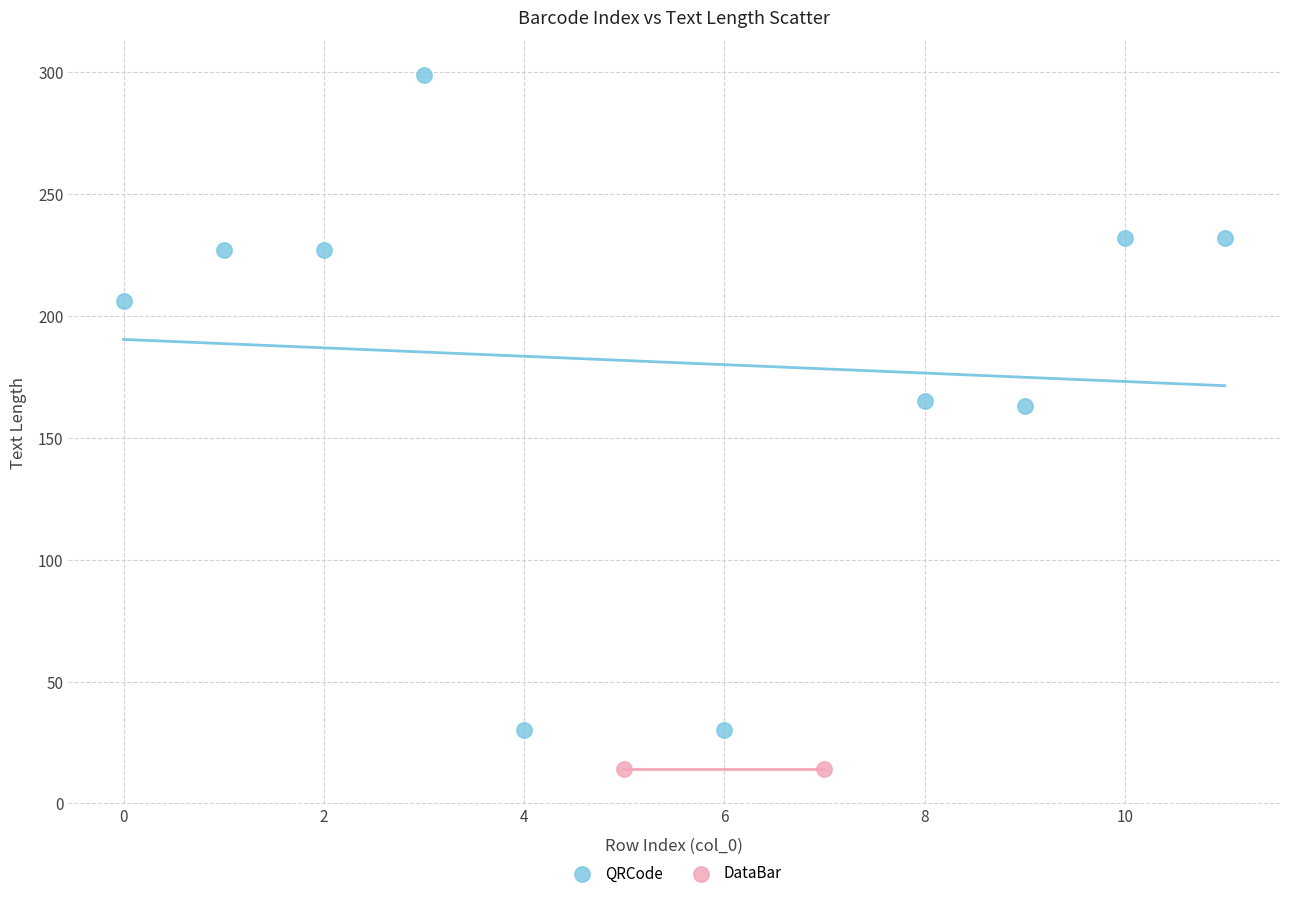

What are all the series names shown in the legend?

QRCode, DataBar